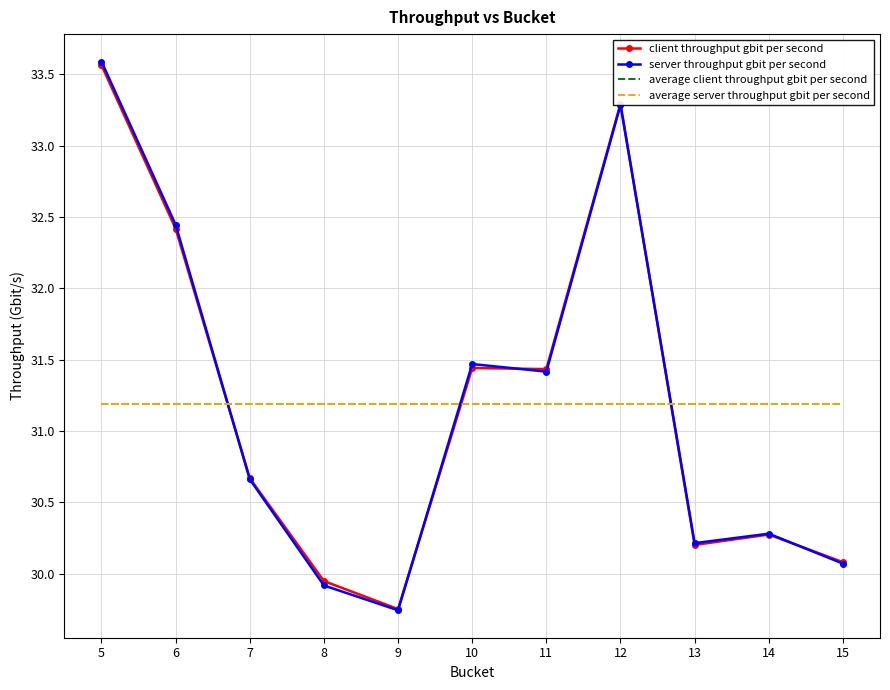

What is the sum of all server throughput gbit per second values?

343.1